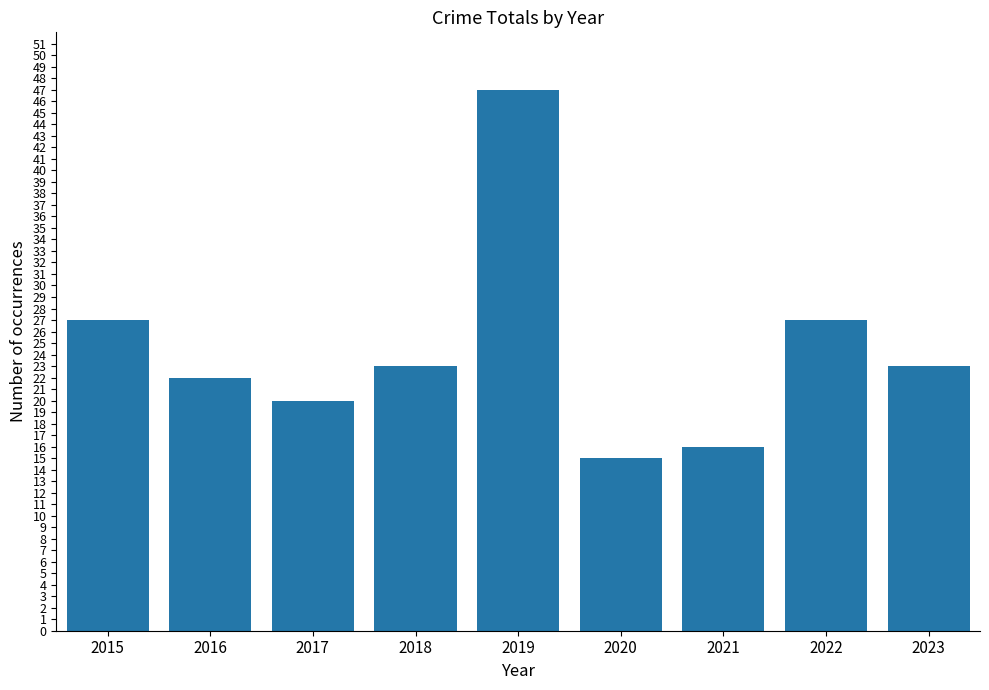

The chart shows a value of 16 at 2021. True or false?

True